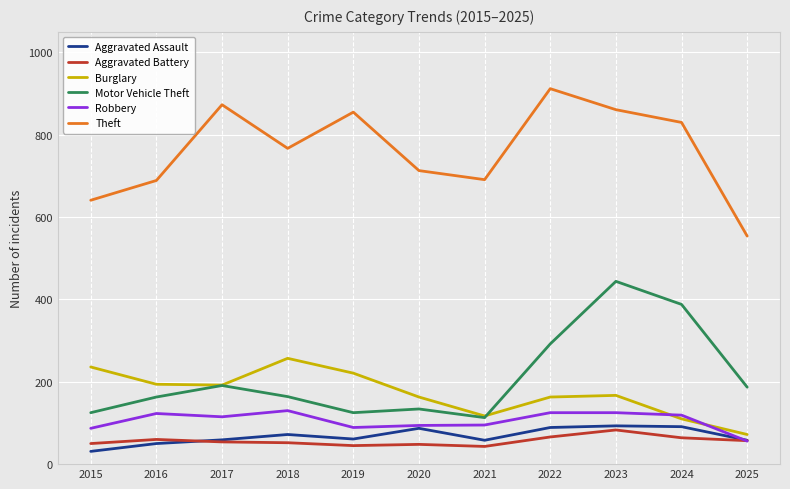

What is the total value across all series at 2015?

1170